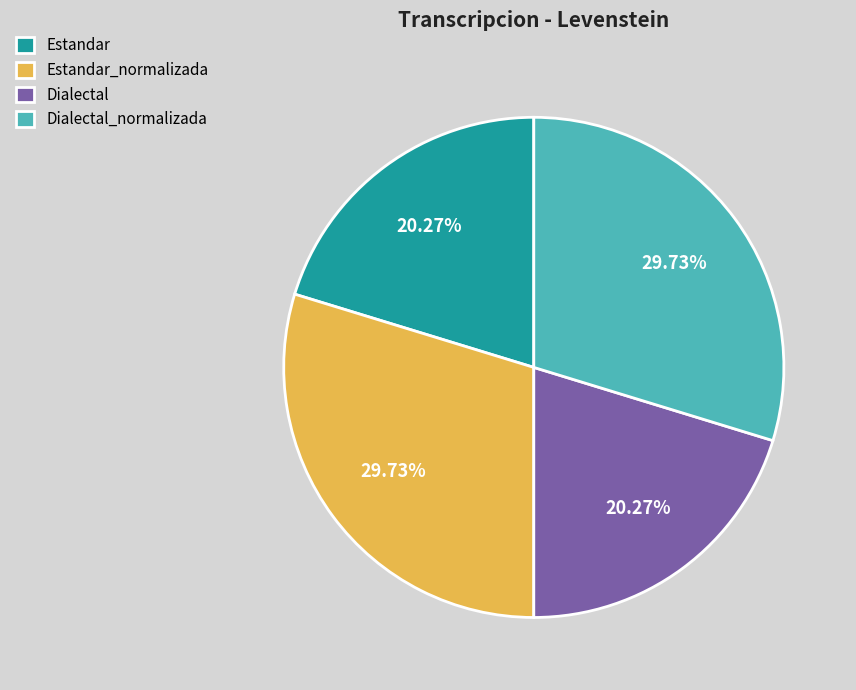

How many slices are in this pie chart?

4